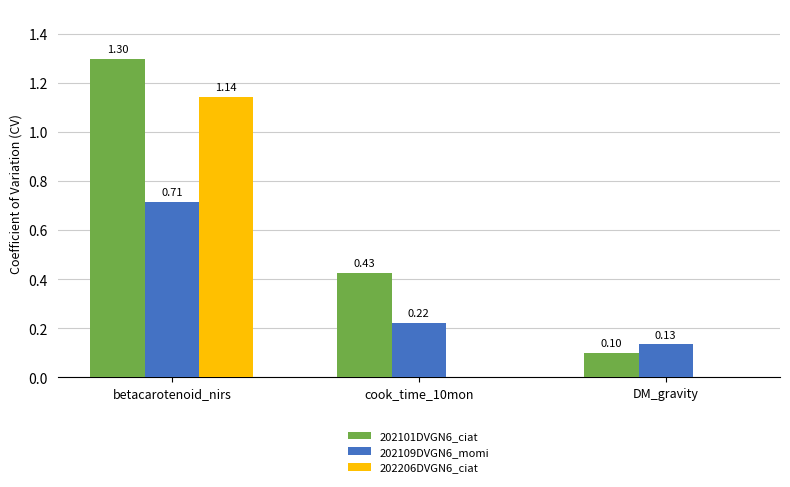

At which label is 202101DVGN6_ciat closest to 0?

DM_gravity